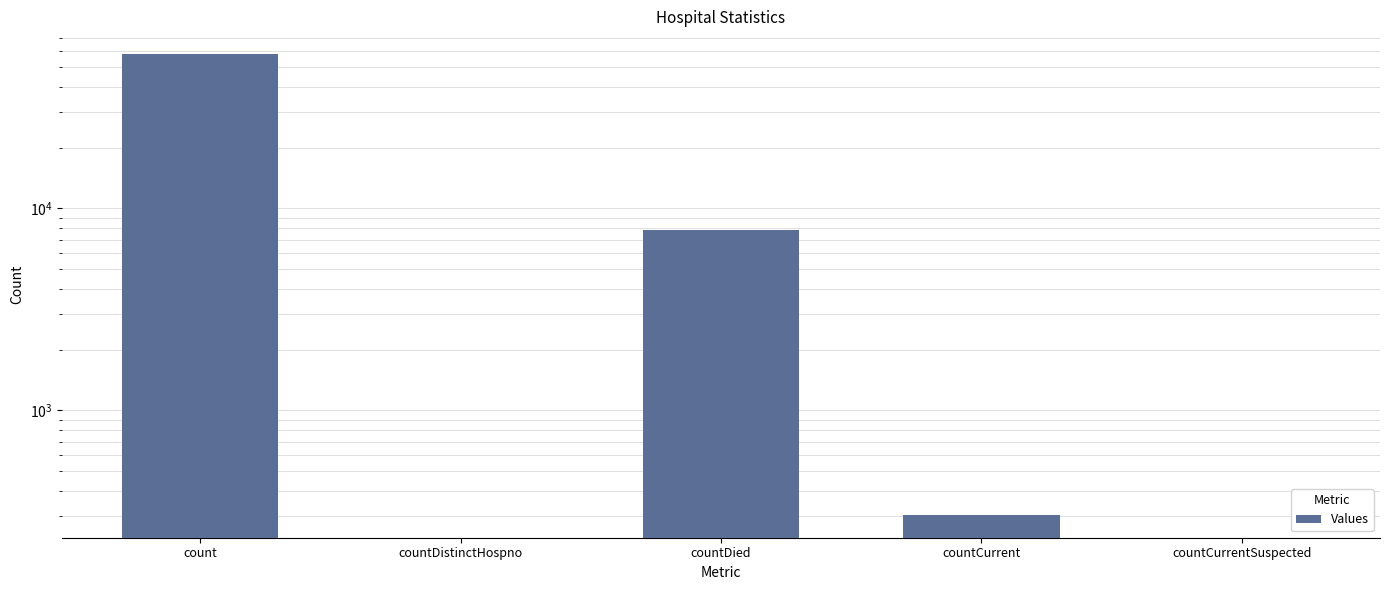

What is the average value?

13189